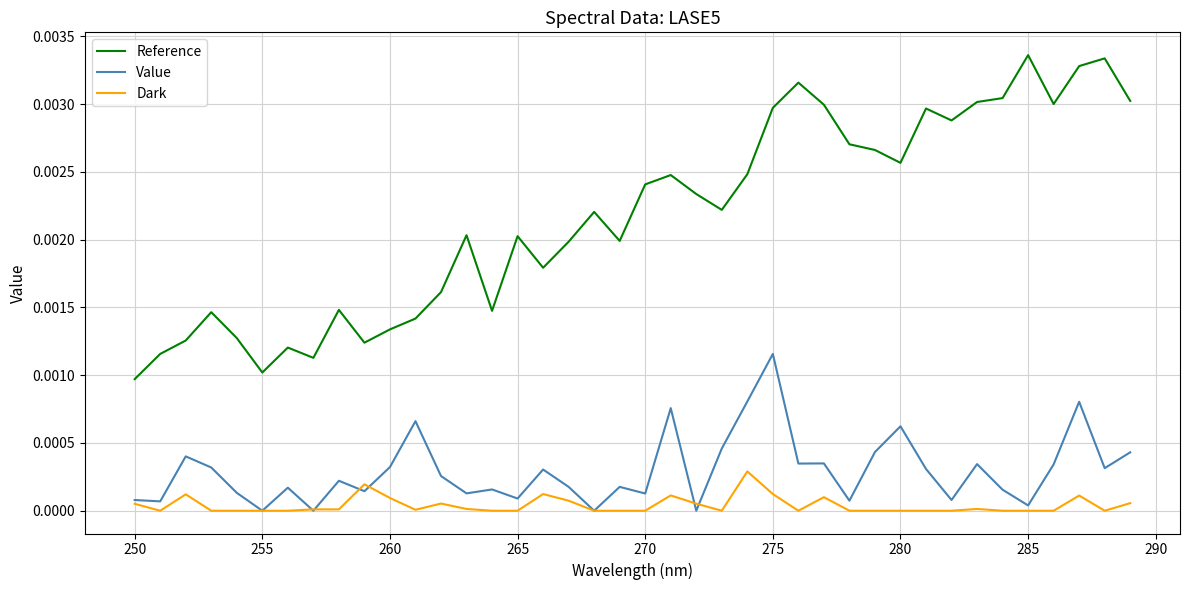

True or false: Reference and Dark cross at least once.

False